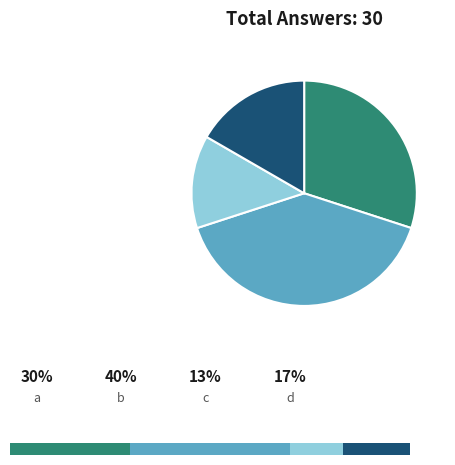

To the nearest percent, what is the difference between the c and b slice percentages?

27%